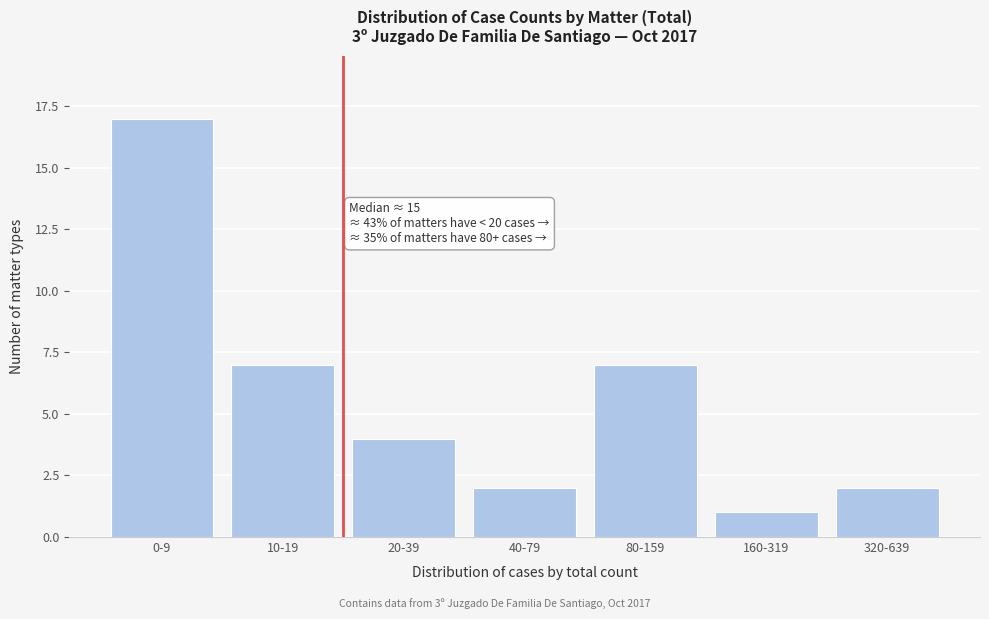

Reading left to right, transcribe all the data shown in this chart.

17	7	4	2	7	1	2